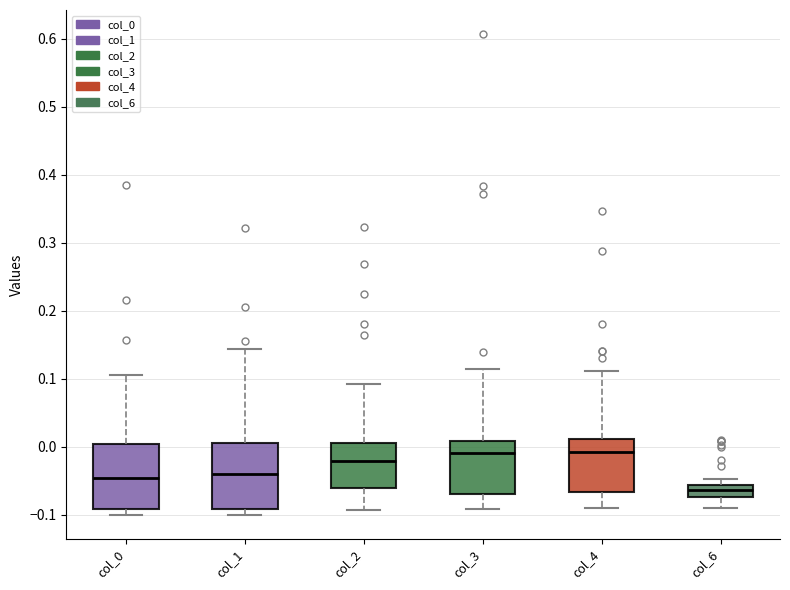

Where does the median line of the box for col_1 sit on the y-axis? The values are not printed on the chart, so give them approximately, as read against the axis.

-0.04